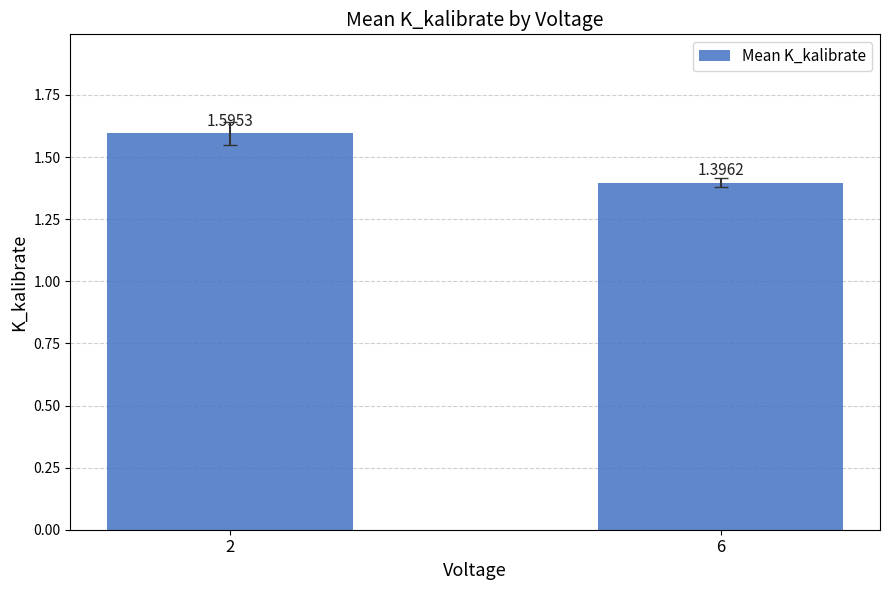

List the labels in order of value, smallest first.

6, 2